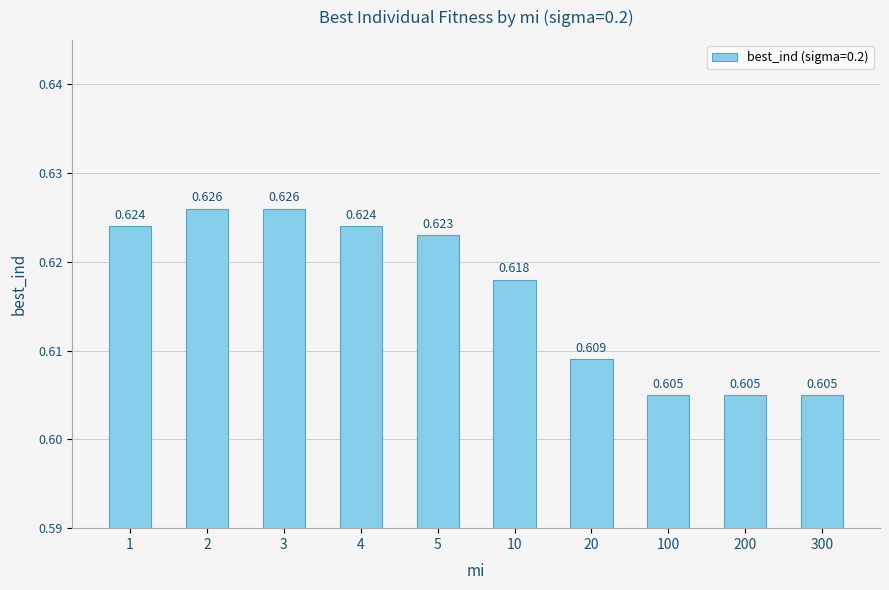

What is the value of the 9th bar from the left?

0.6